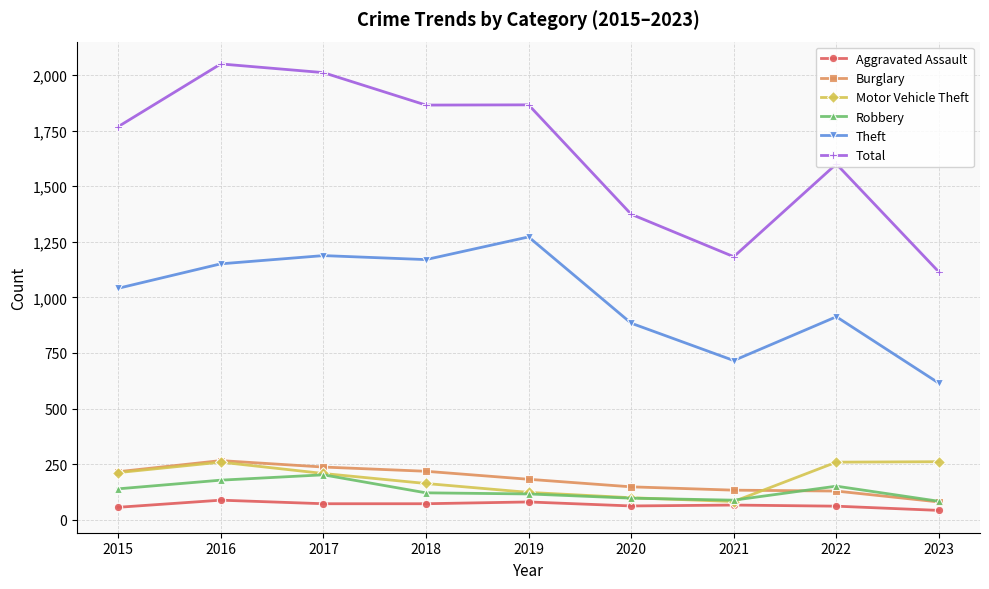

Where is the first local maximum for Robbery?

2017